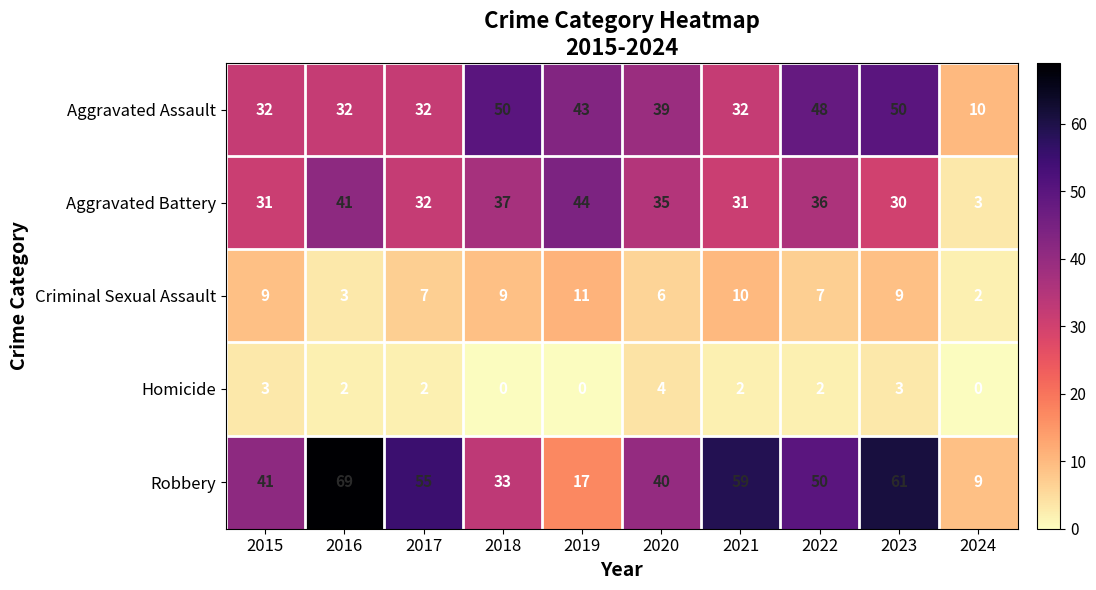

Rank the series at 2018 from highest to lowest value.

Aggravated Assault, Aggravated Battery, Robbery, Criminal Sexual Assault, Homicide